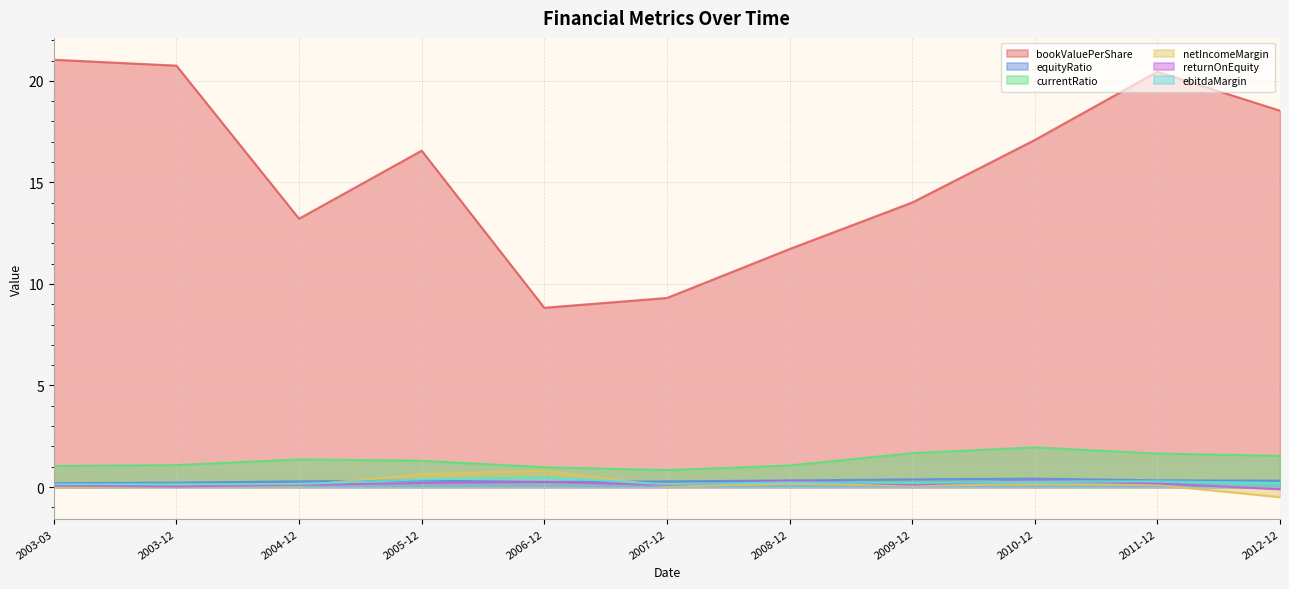

What is the lowest value of the returnOnEquity series?

-0.1